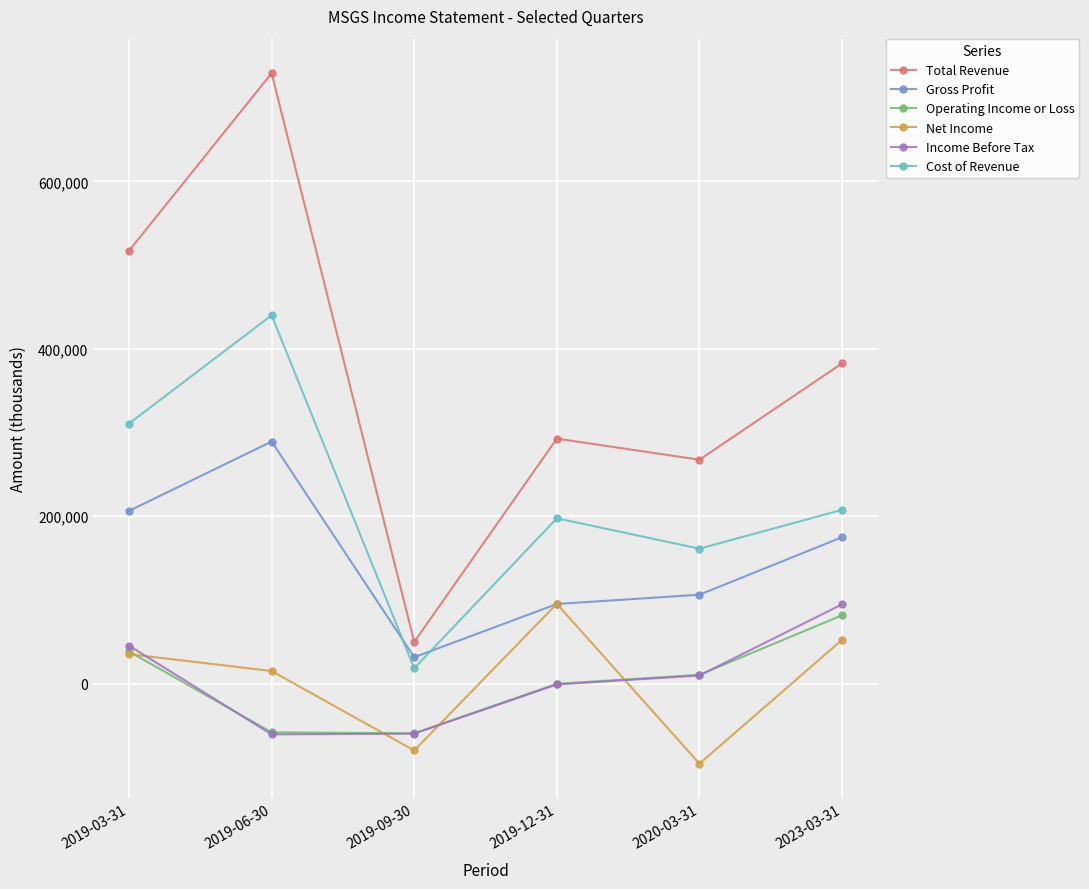

True or false: Net Income has more than 0 interior local peaks.

True